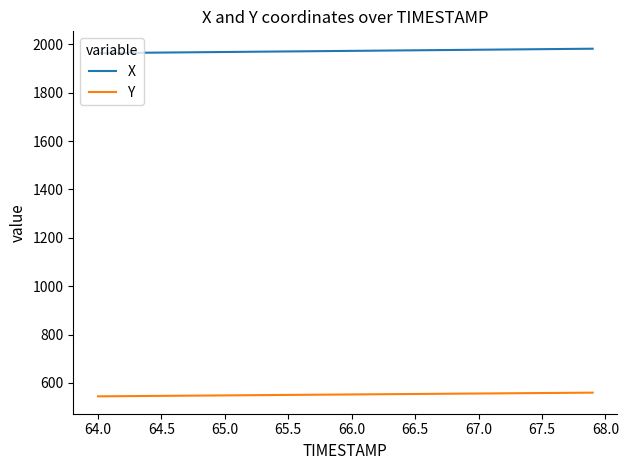

Rank the series by their maximum value, from highest to lowest.

X, Y